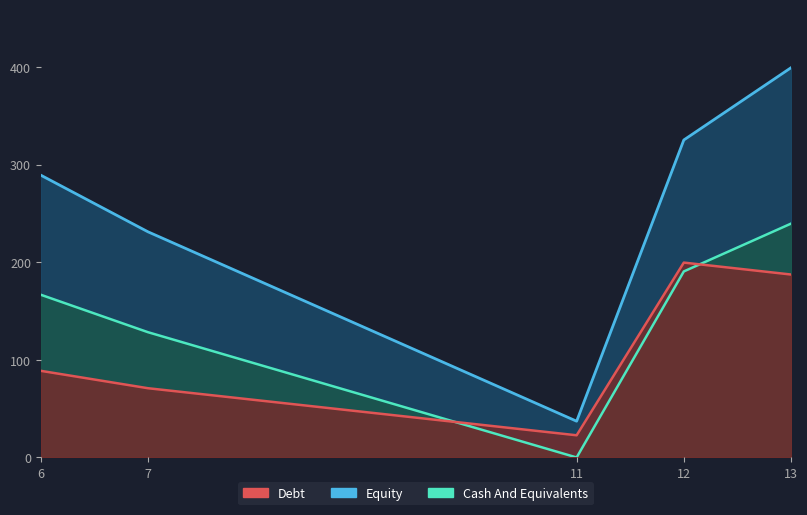

At how many categories does at least one series exceed 215?

4